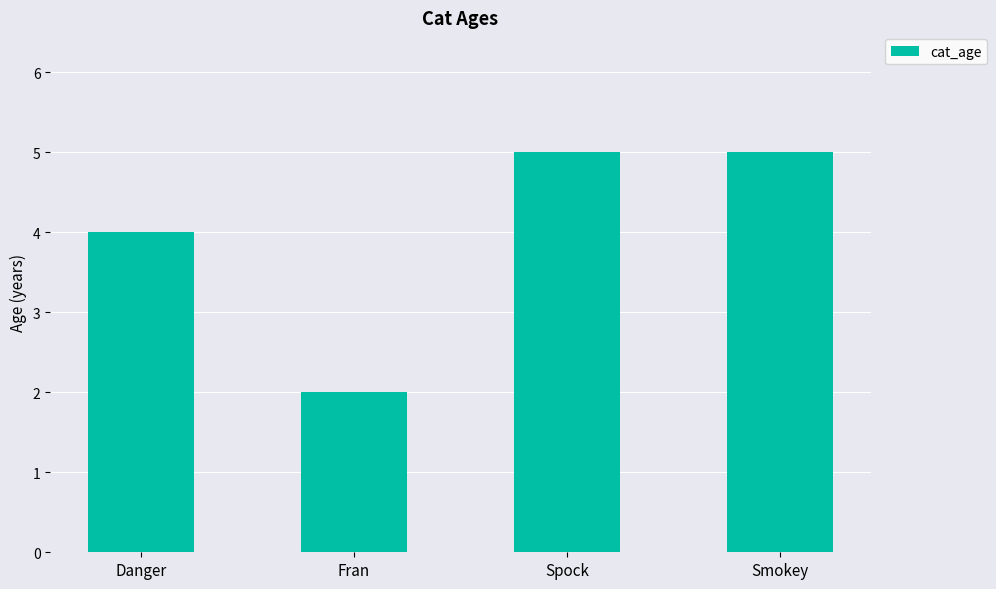

What is the sum of all values?

16